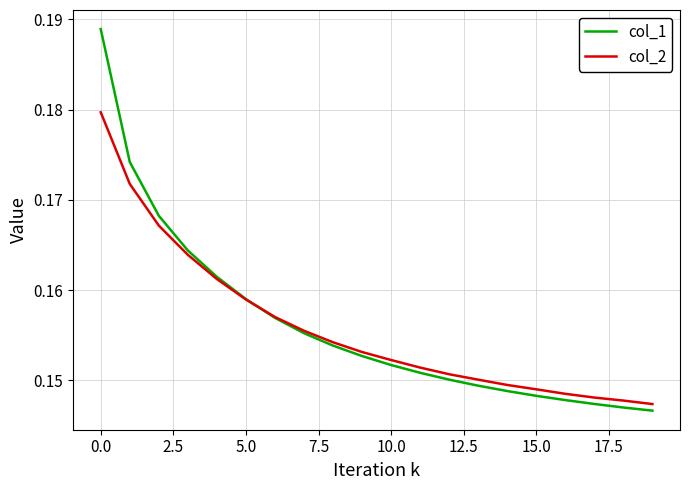

List the series in order of their peak value, lowest first.

col_2, col_1